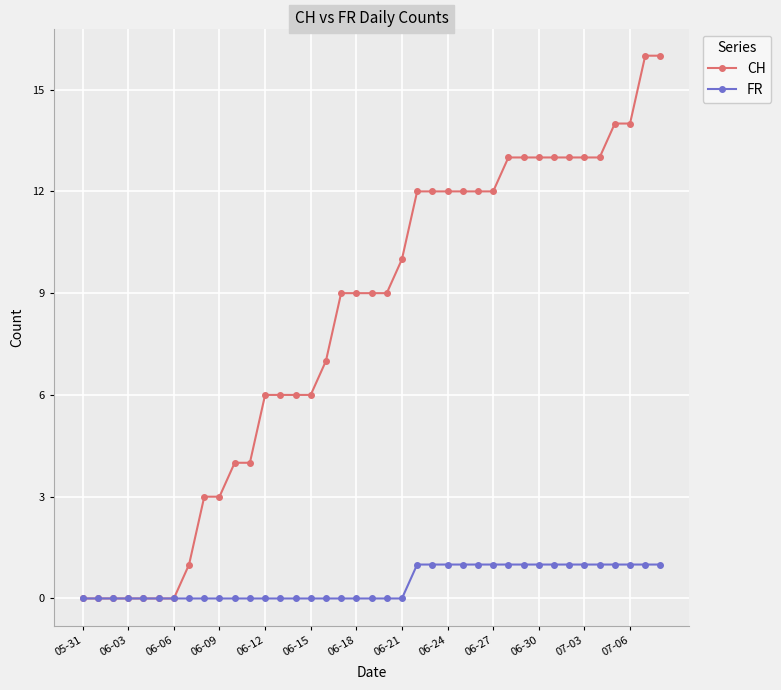

What is the value of the CH point at the 27th from the left?

12